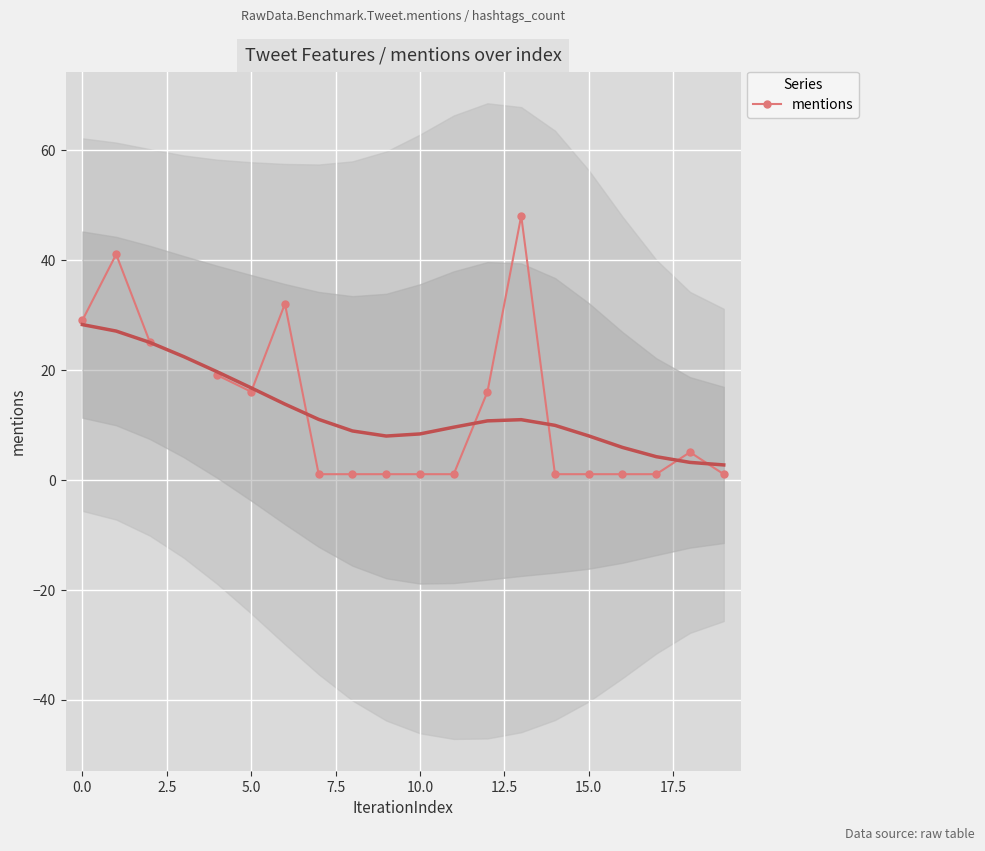

True or false: the data shows 63.6 at 13.

False